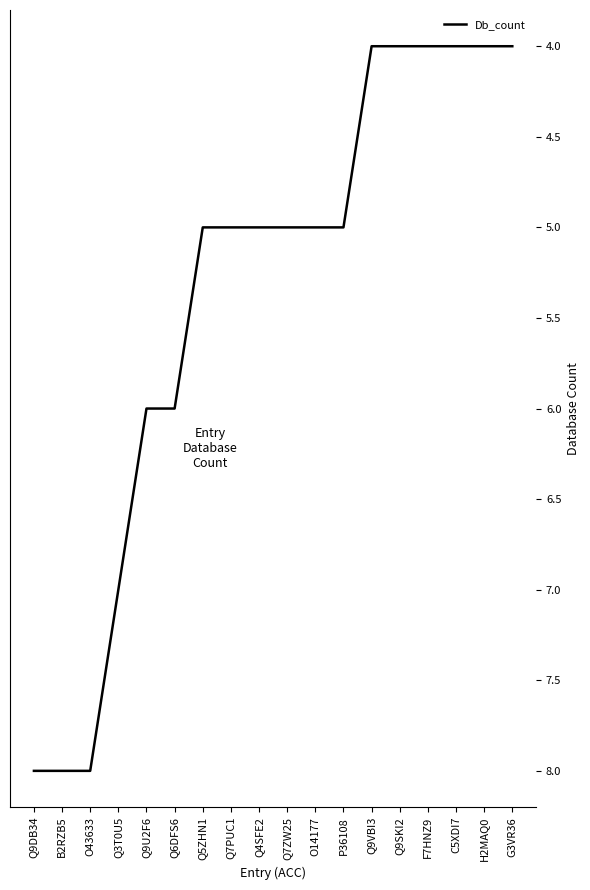

Is this an area chart (filled region under the line)?

No